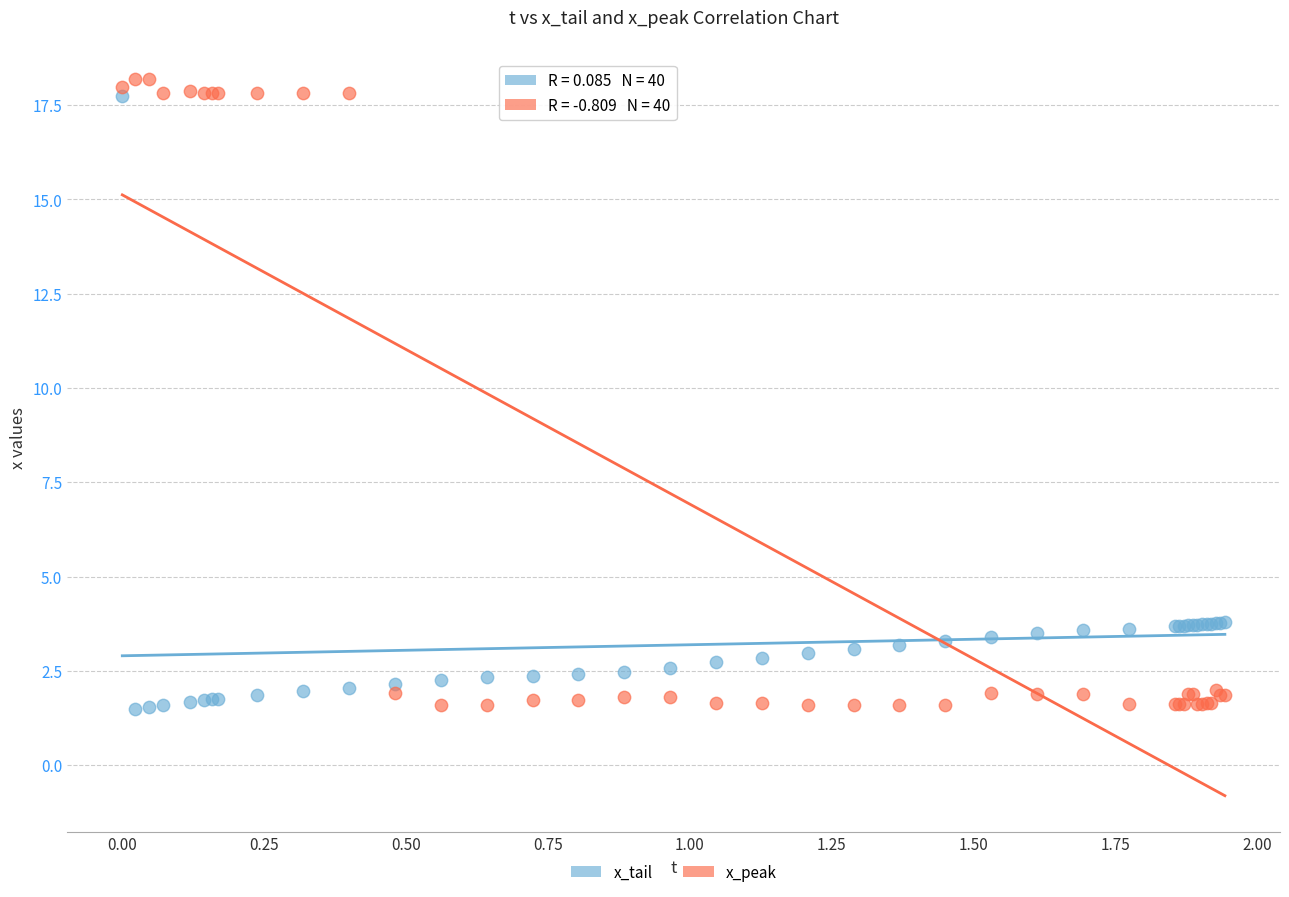

Which series has the widest spread of Y values?

x_peak